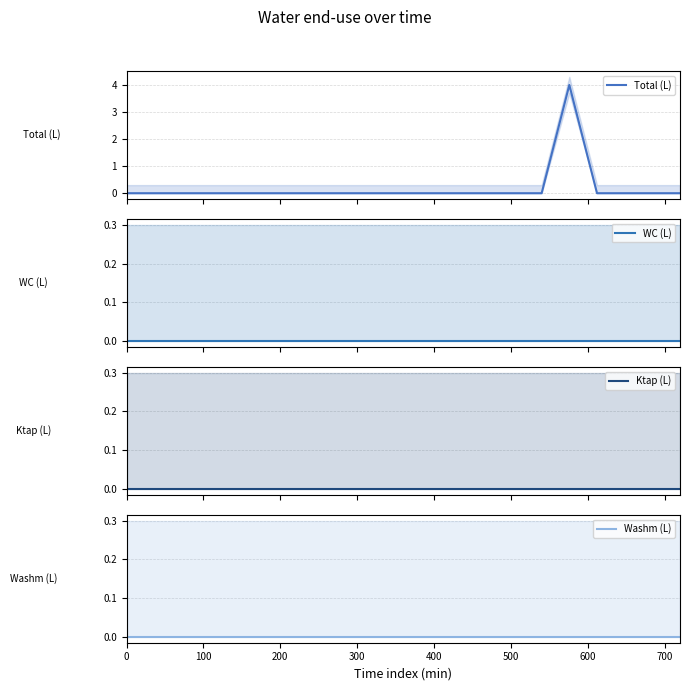

Rank the series at 100 from lowest to highest value.

Total (L), WC (L), Ktap (L), Washm (L)